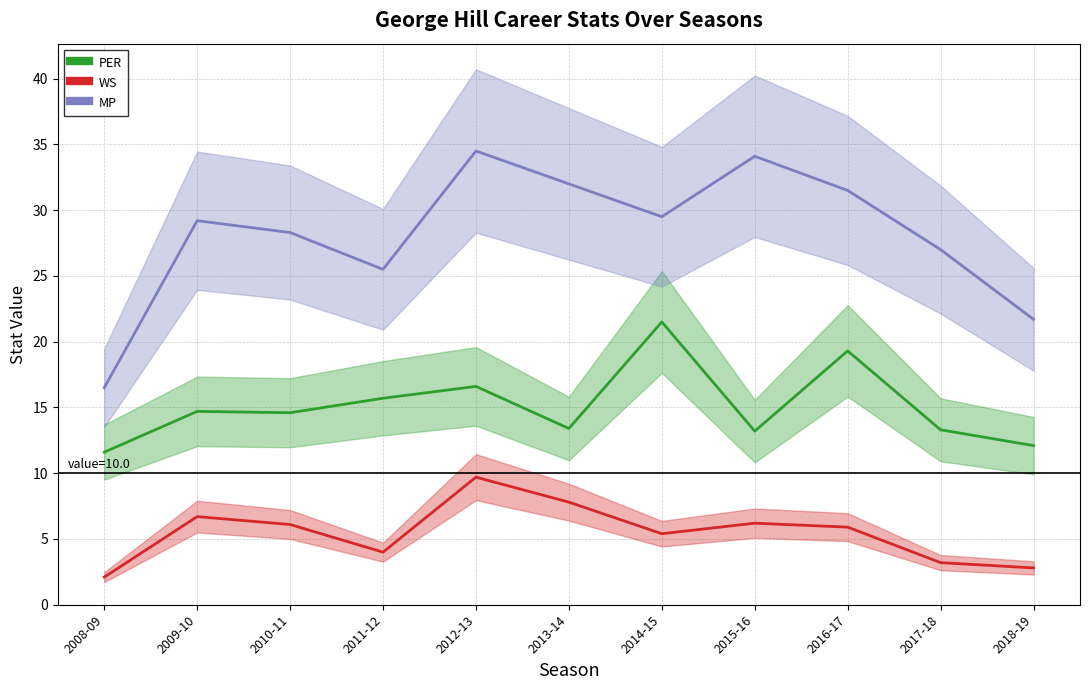

List the series in order of their peak value, lowest first.

WS, PER, MP